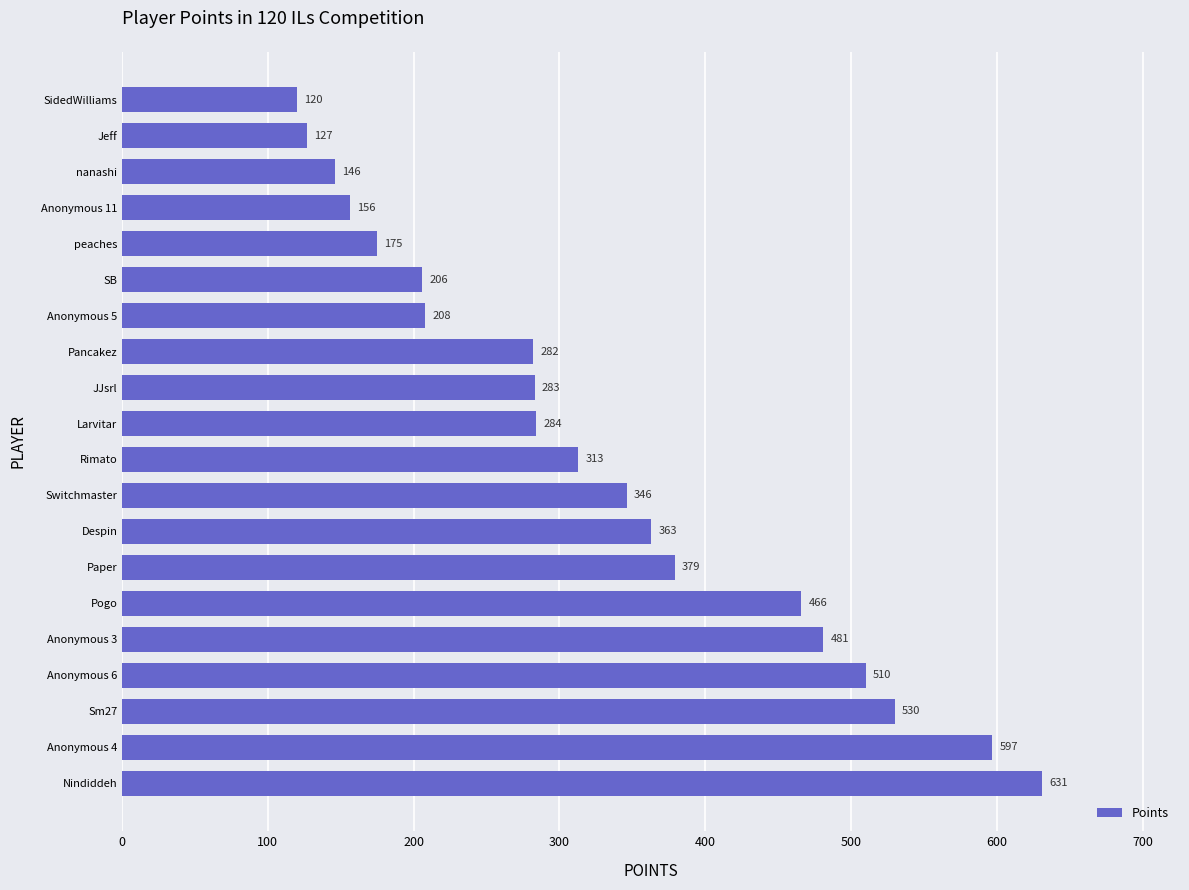

Is it true that the value at Anonymous 5 is 313?

False